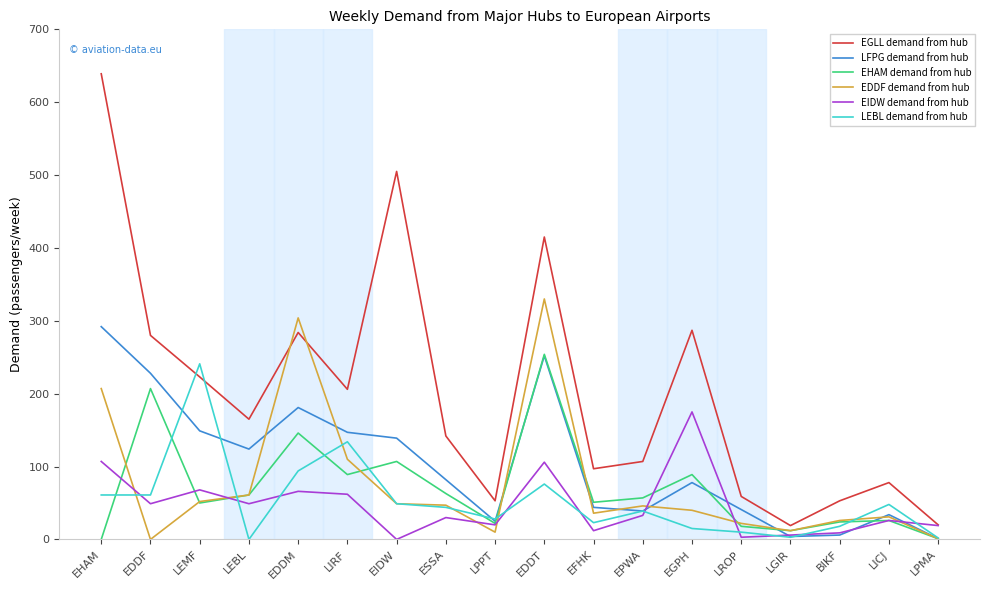

How many series are shown in this chart?

6